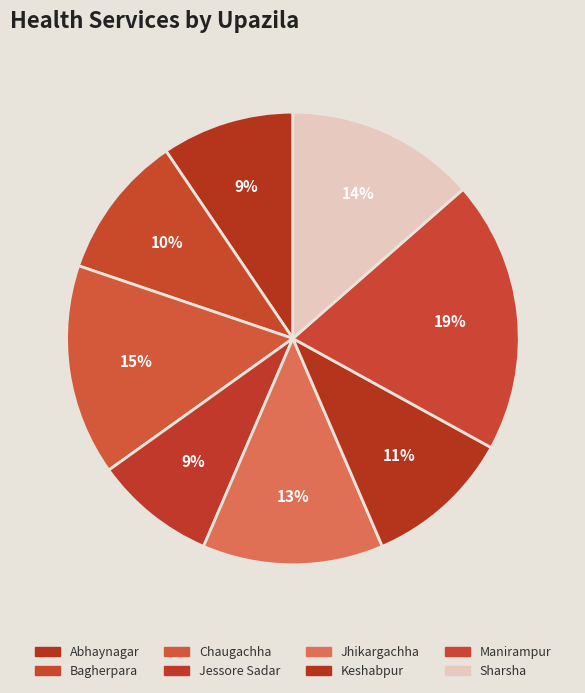

To the nearest percent, what is the combined percentage of Abhaynagar and Jessore Sadar?

18%